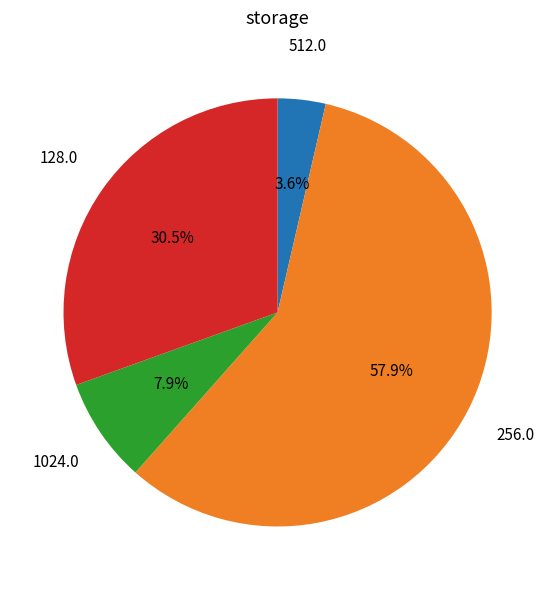

How many segments does this pie chart have?

4